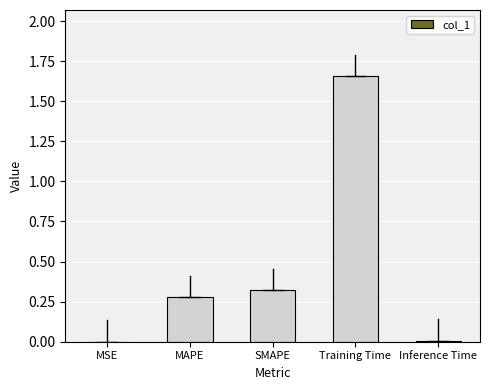

Which label corresponds to the largest value in the chart?

Training Time